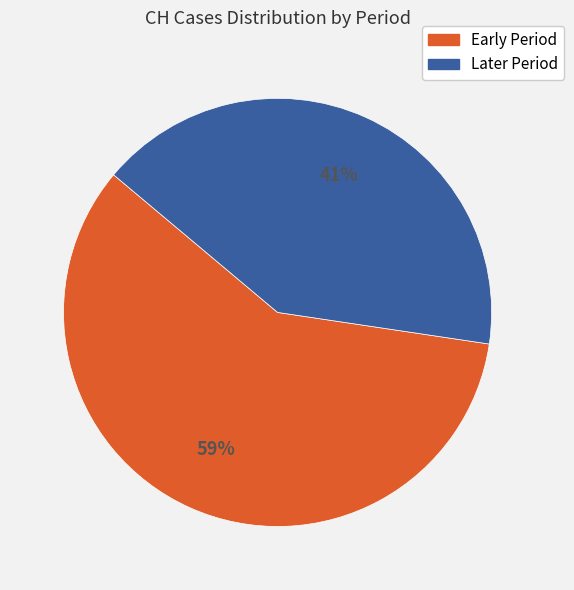

Is there a majority slice in this chart?

Yes